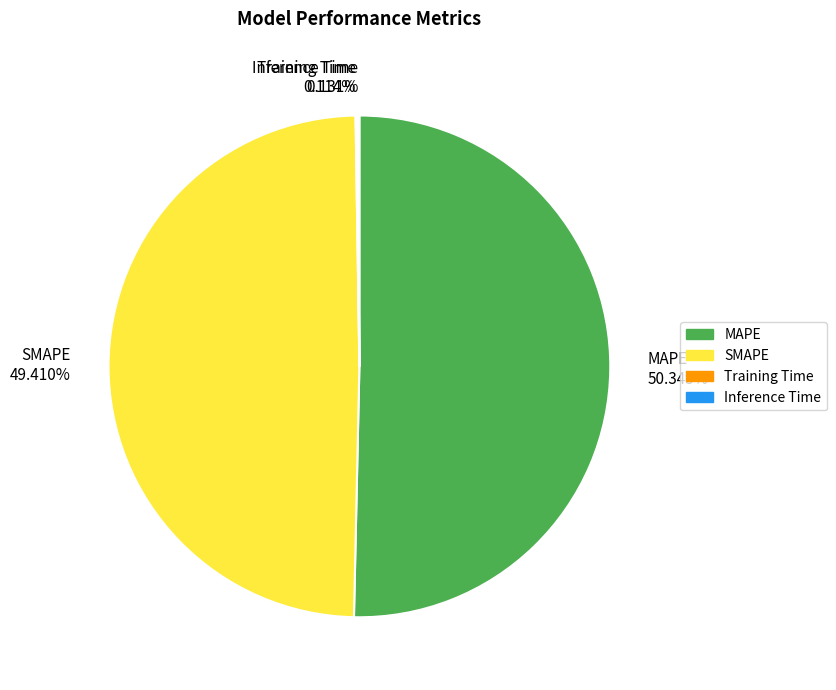

To the nearest percent, what is the average slice percentage?

25%